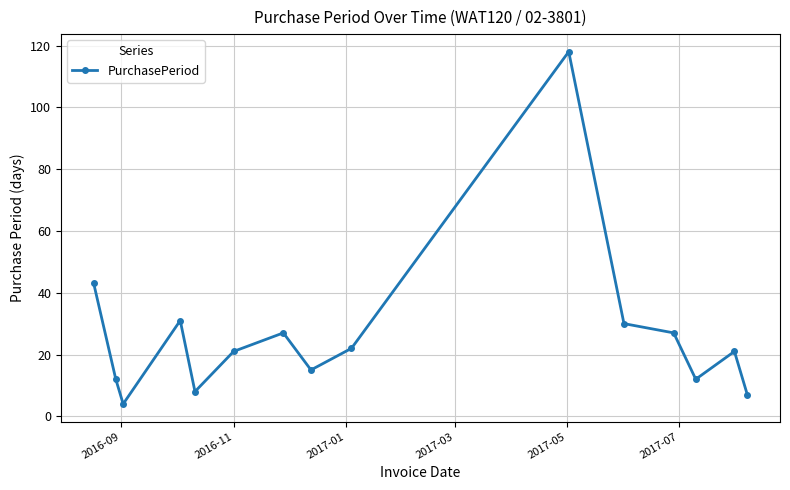

What is the sum of all values?

398